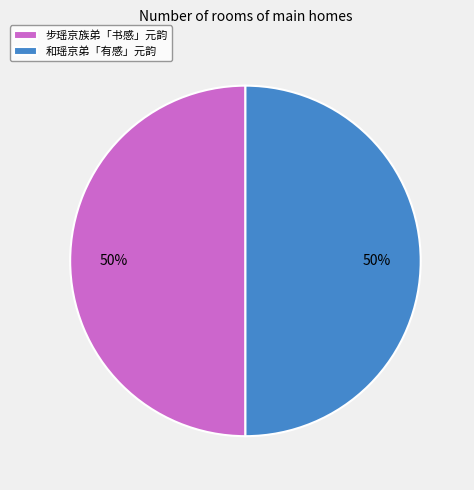

Approximately how many times larger is the value at 步瑶京族弟「书感」元韵 compared to 和瑶京弟「有感」元韵?

1.0